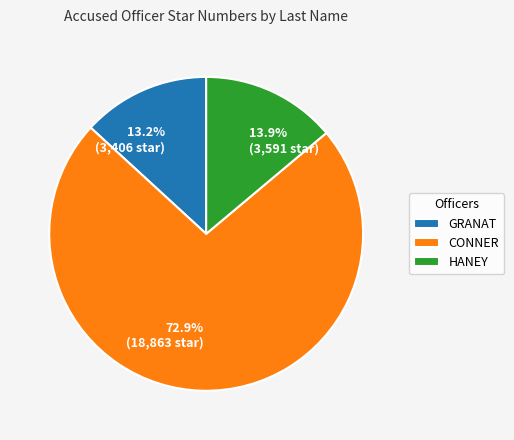

Do GRANAT and CONNER together represent more than half of the pie?

Yes